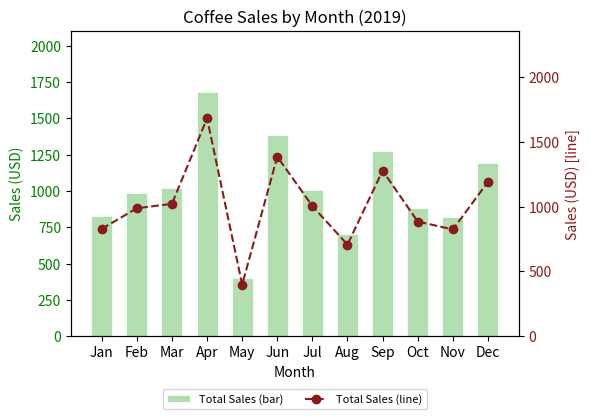

Does the chart contain stacked bars?

No